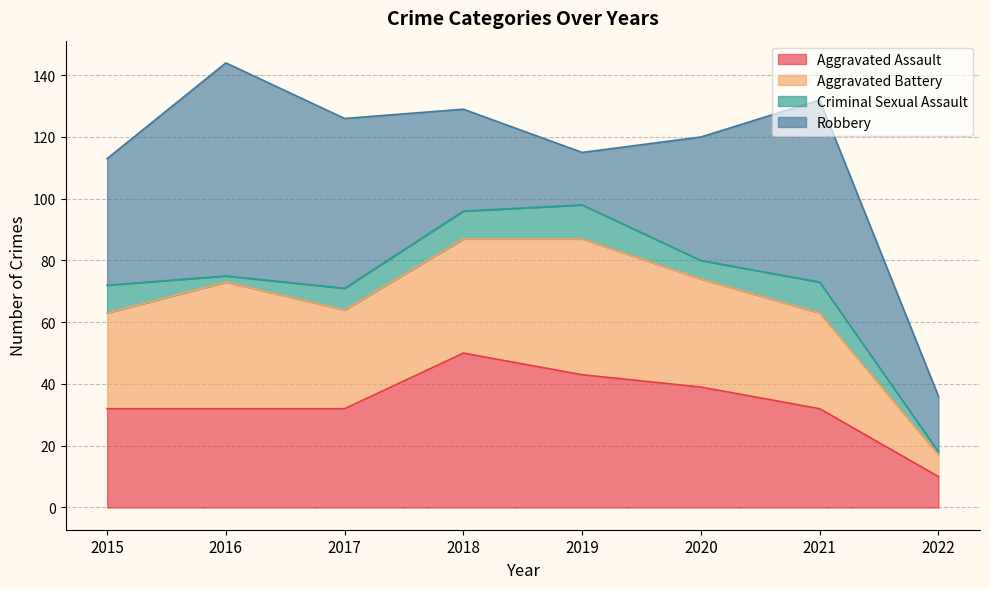

True or false: Criminal Sexual Assault has more than 1 interior local peaks.

True